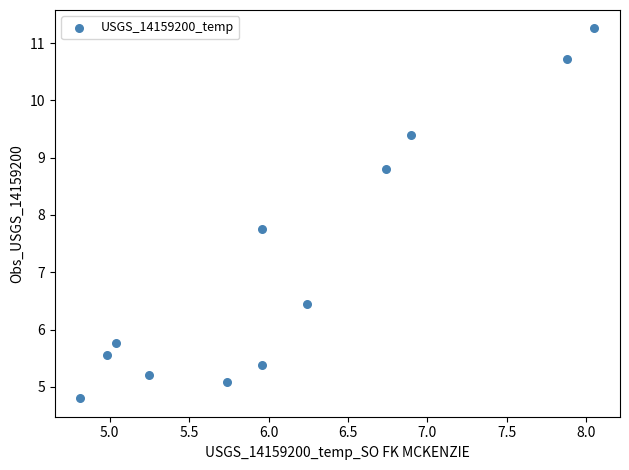

What is the average Y value?

7.2